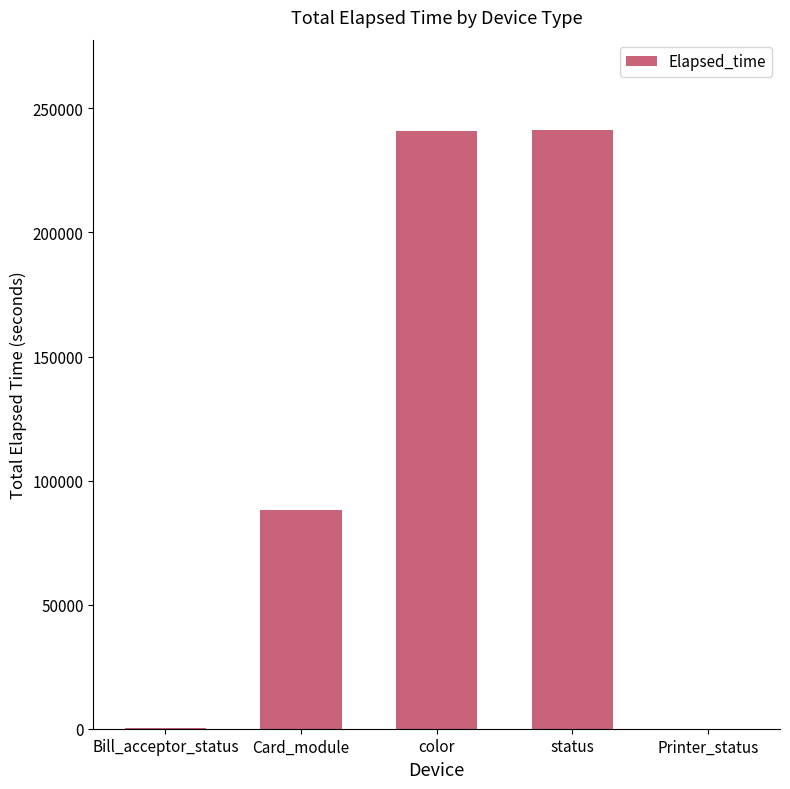

At which label is the value closest to 120764?

Card_module